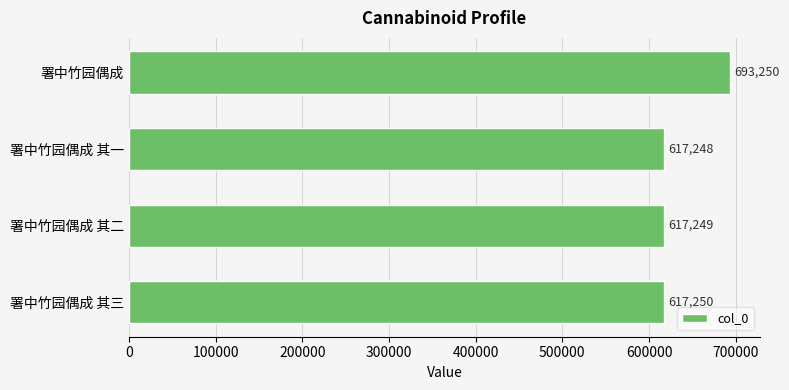

Is it true that the value at 署中竹园偶成 其三 is 919120?

False